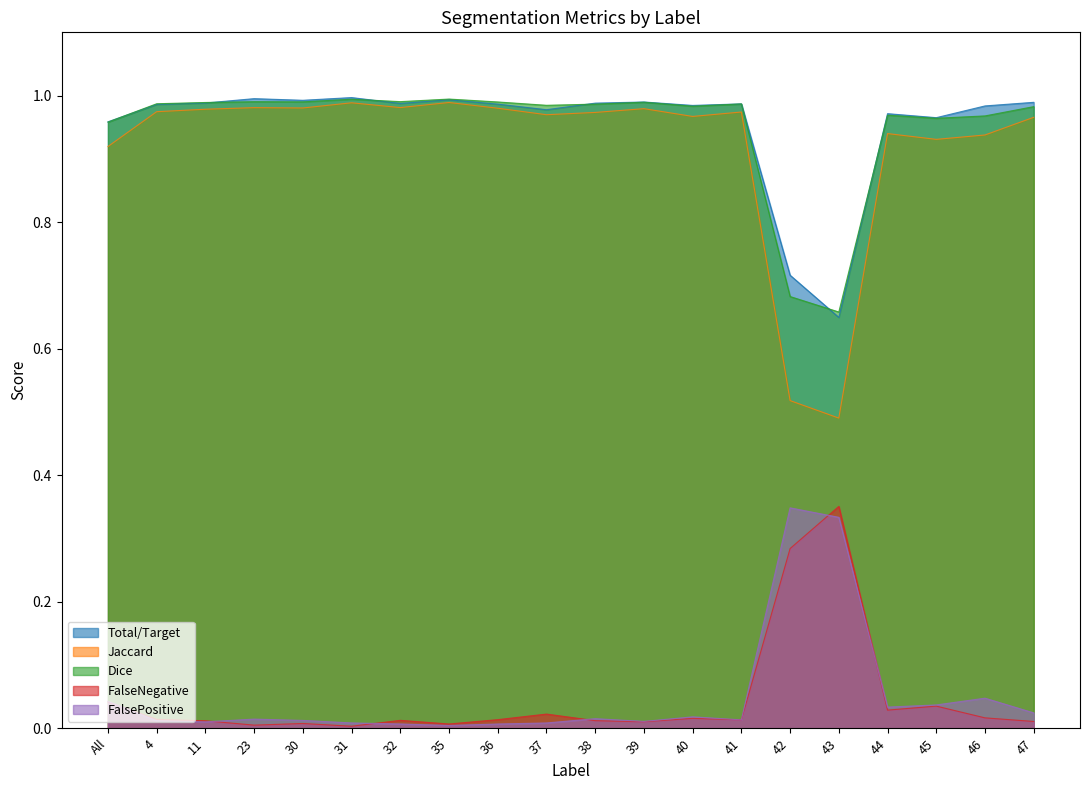

The value of Dice at 39 is 1.0. True or false?

True